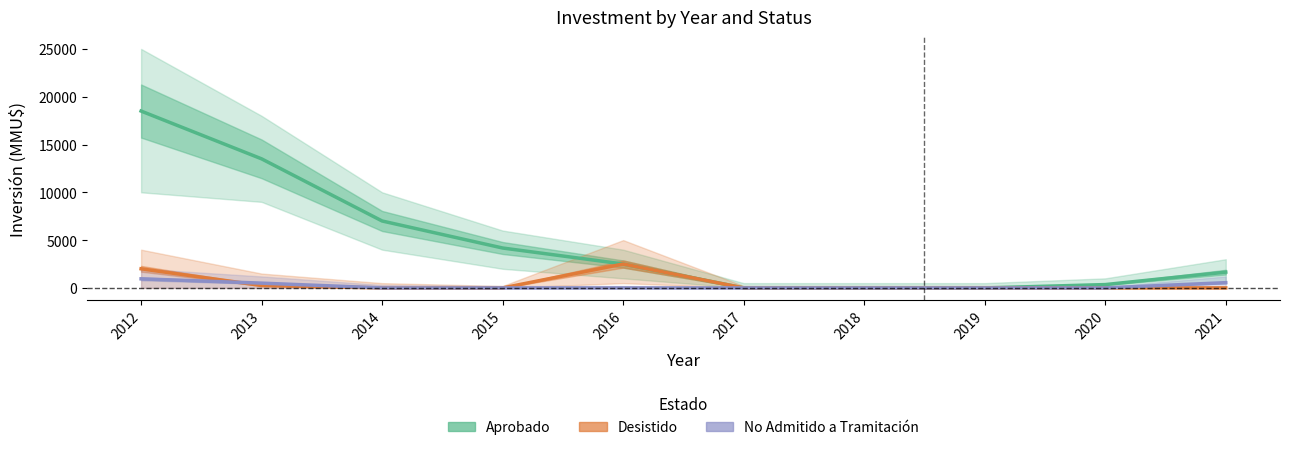

True or false: Aprobado and No Admitido intersect in this chart.

False